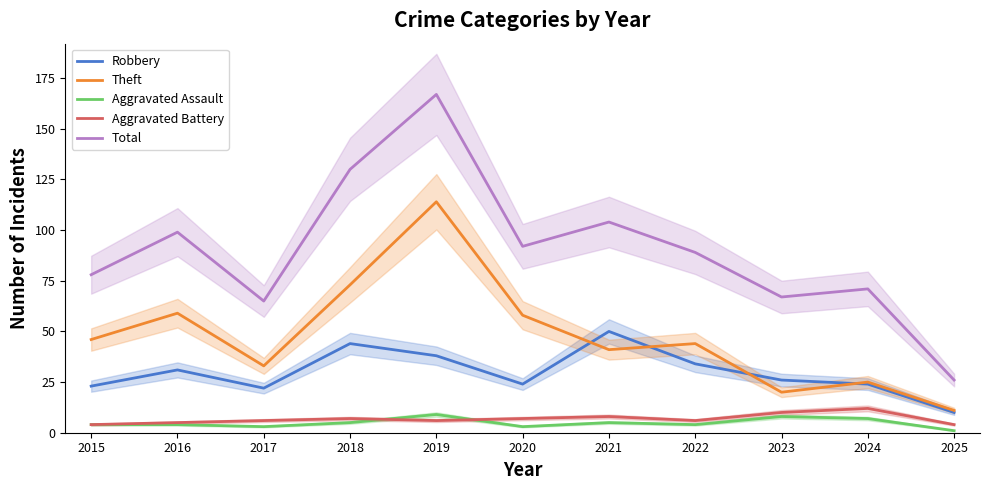

How many values in the Aggravated Battery series exceed 6?

5